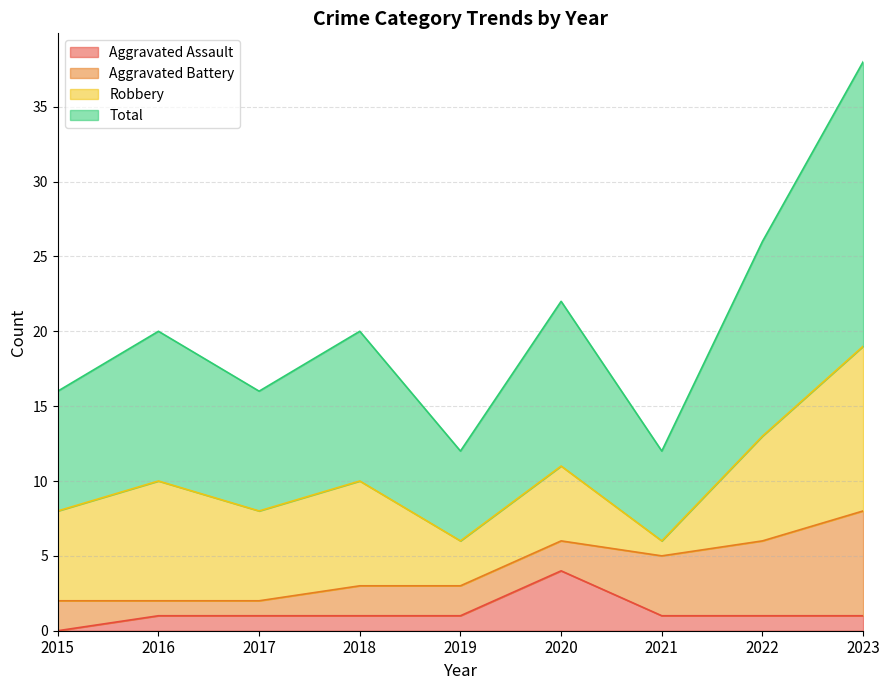

At which label does Total reach its peak?

2023